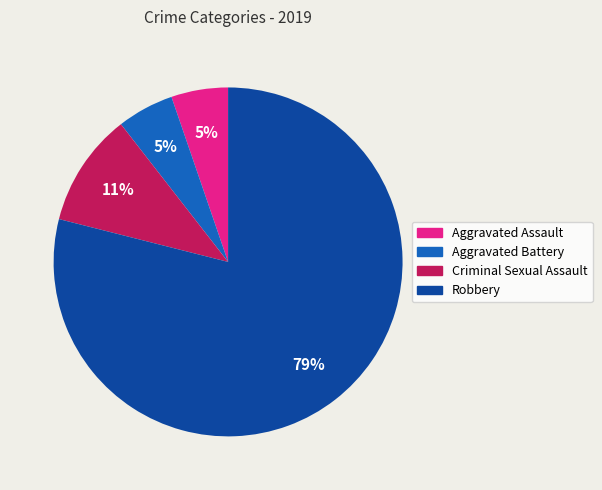

To the nearest percent, what is the difference between the largest and smallest slice percentages?

74%